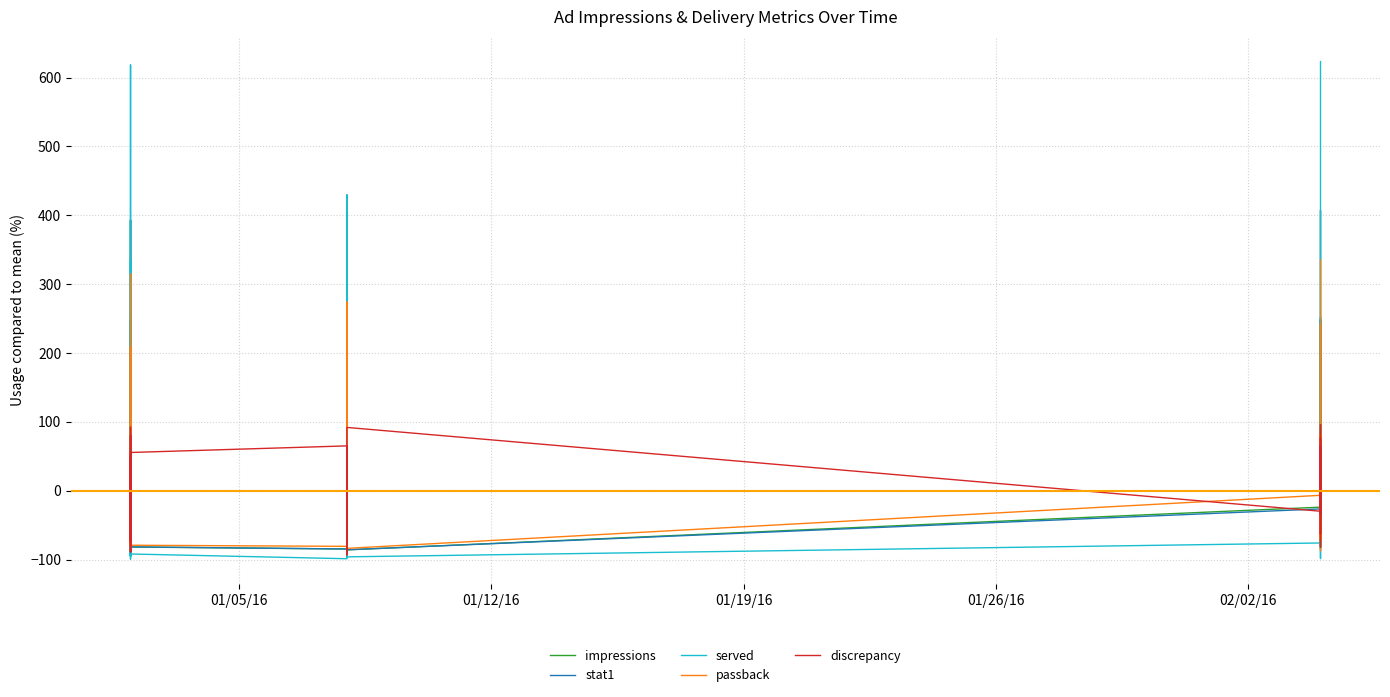

At which label does served first exceed -75?

01/05/16